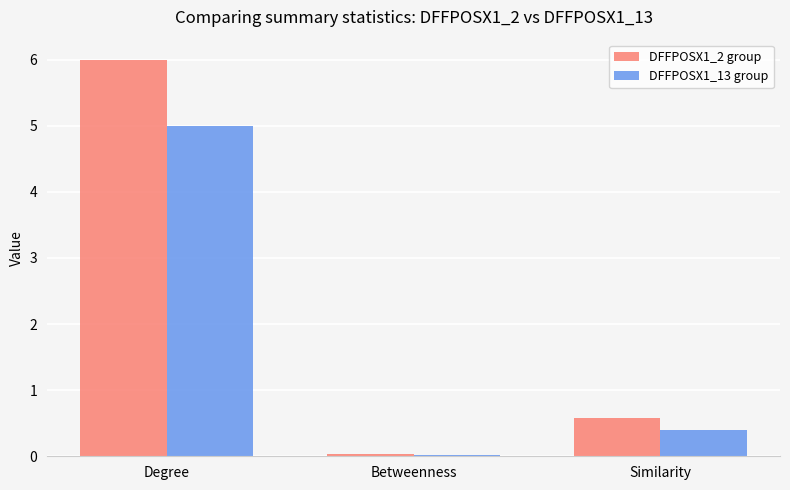

At how many categories does at least one series exceed 4?

1